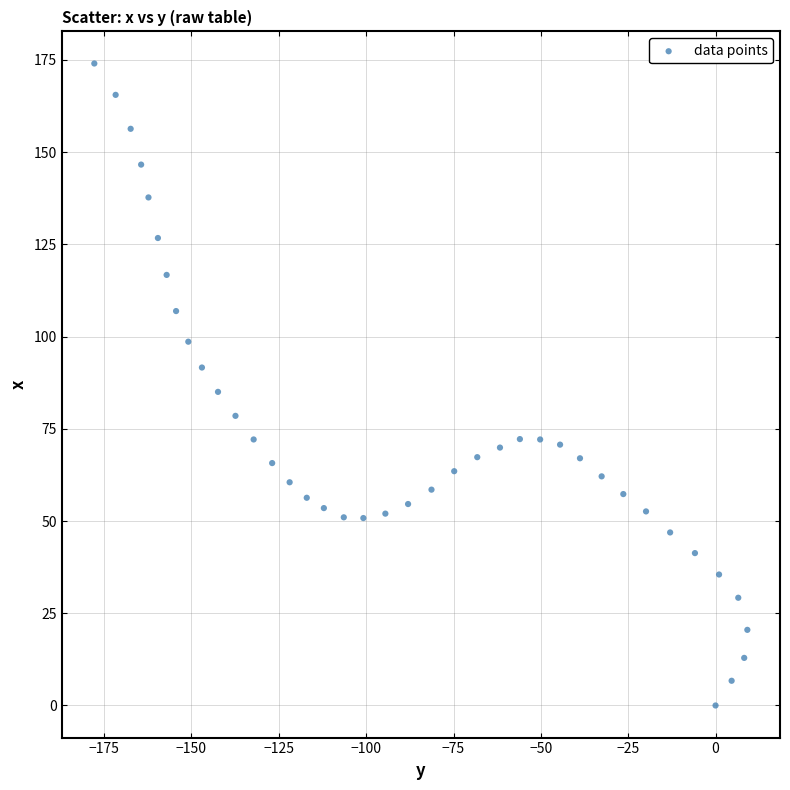

What Y value in the scatter plot is closest to 87?

85.0